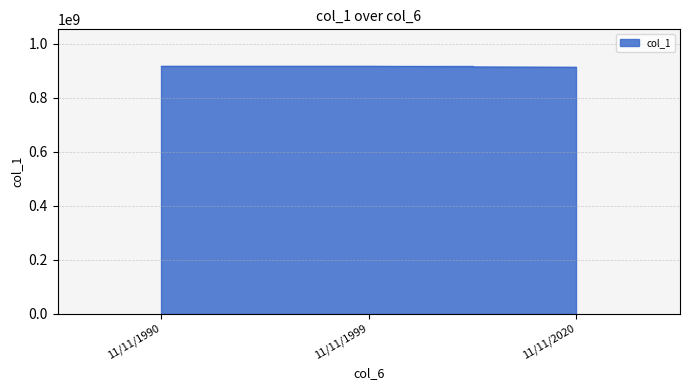

True or false: the data shows 915732266 at 11/11/1999.

True